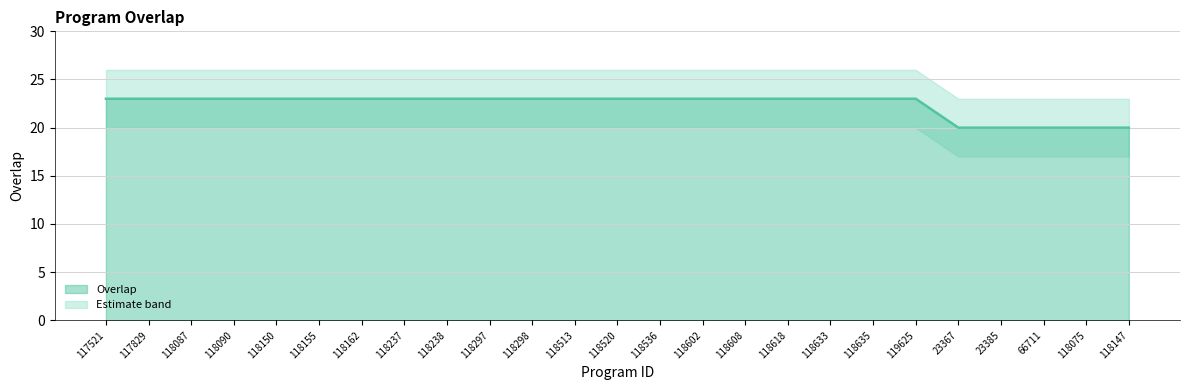

Is it true that the value at 119625 is 23?

True